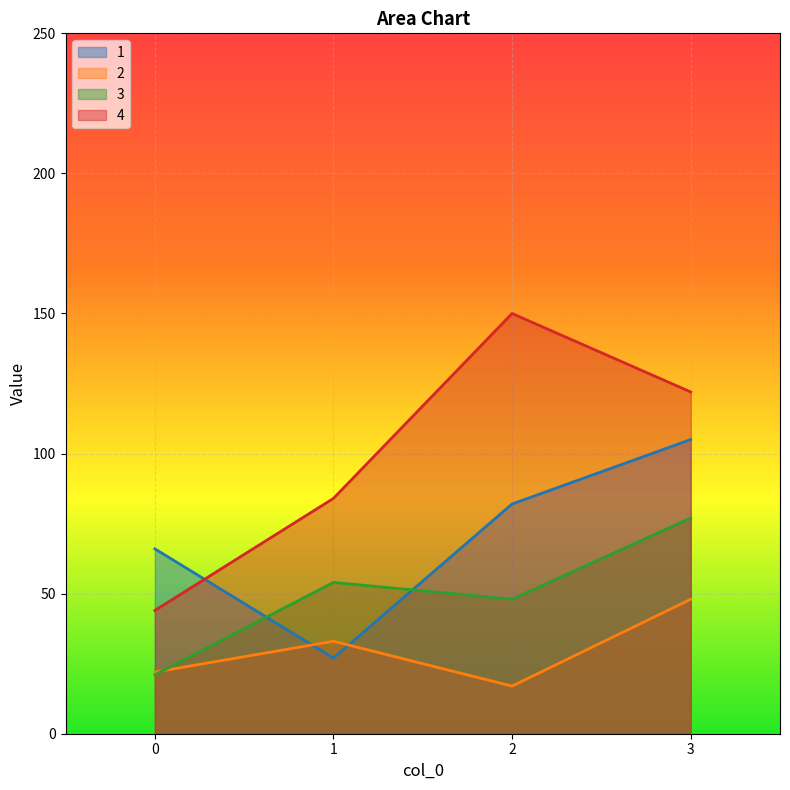

What are all the series names shown in the legend?

1, 2, 3, 4